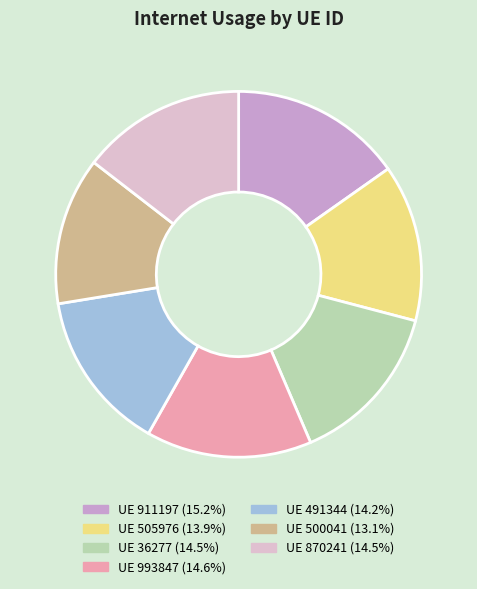

Is there a majority slice in this chart?

No